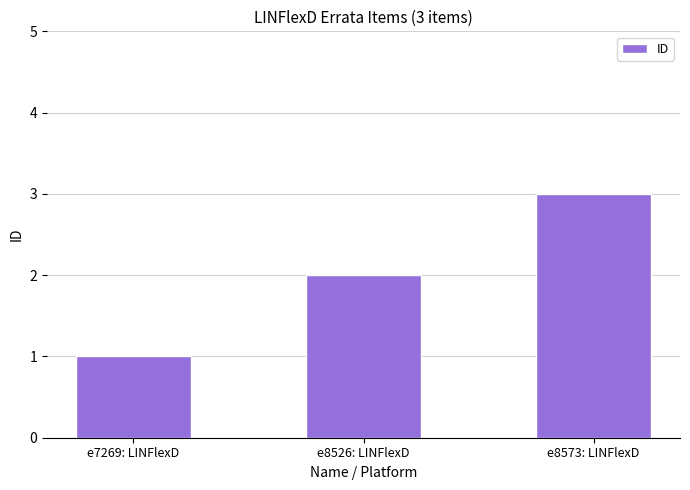

Count the values in the range 1 to 3.

3